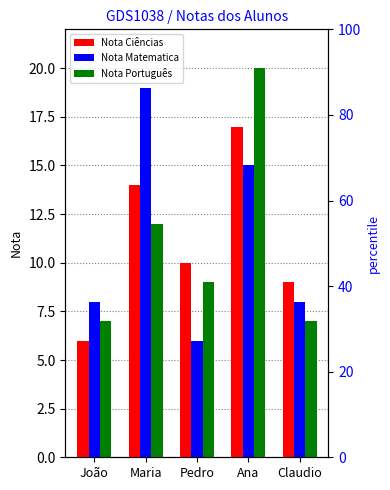

How many bars are there in each group?

3